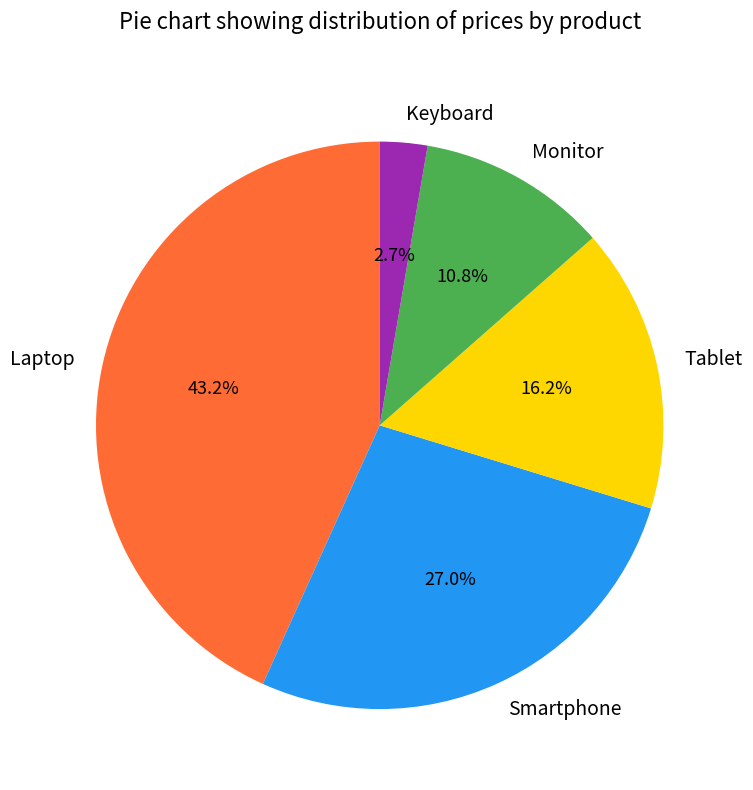

How many slices are in this pie chart?

5